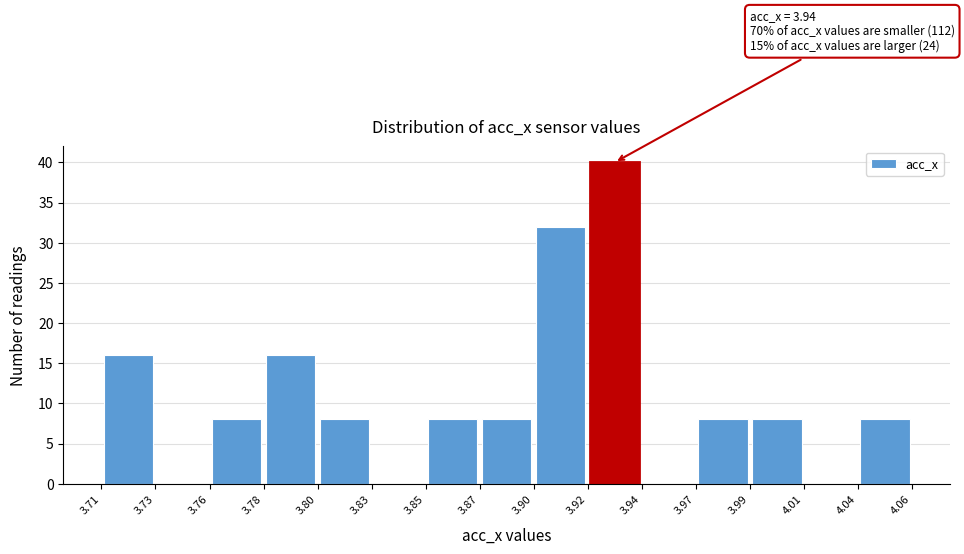

Which range on the x-axis has the tallest bar?

3.92 to 3.94